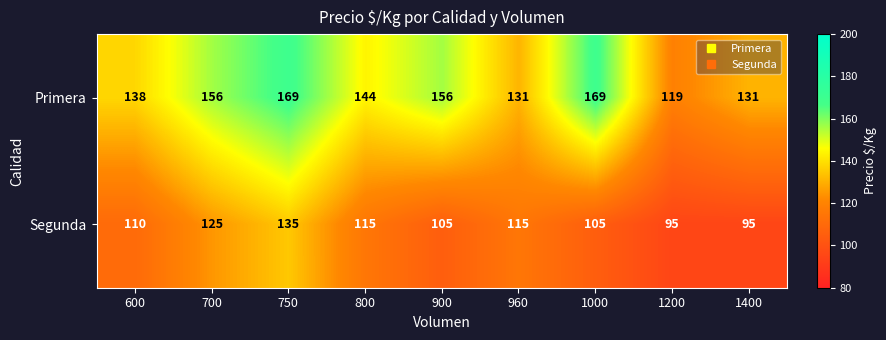

Is it true that Segunda equals 47 at 1000?

False